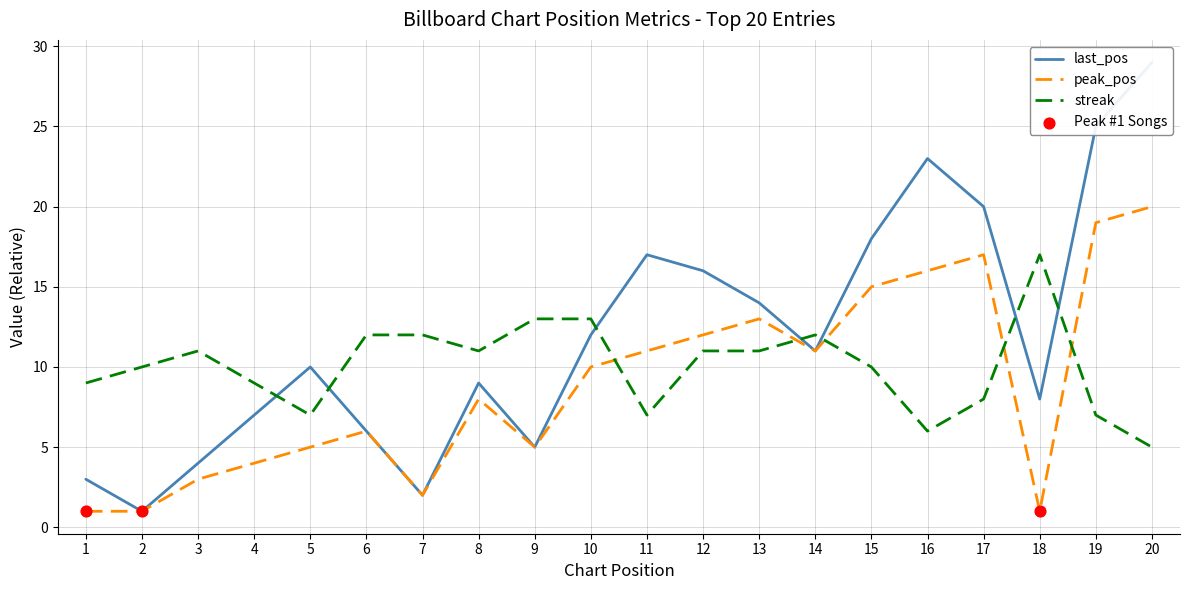

Which series has the widest spread of Y values?

last_pos